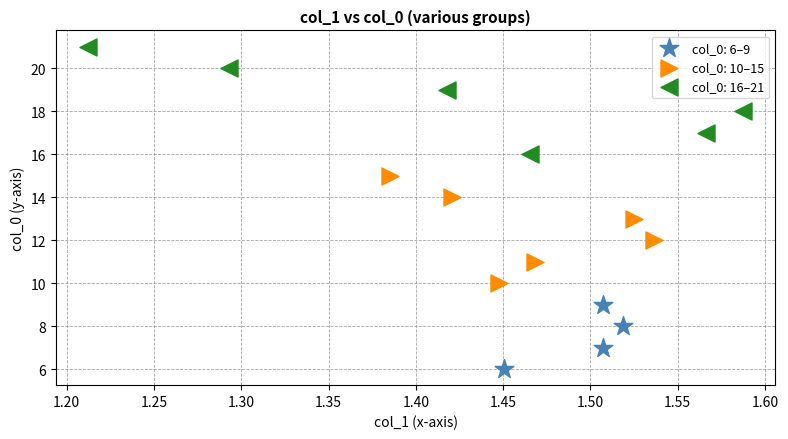

Which series reaches the minimum Y coordinate?

col_0: 6–9